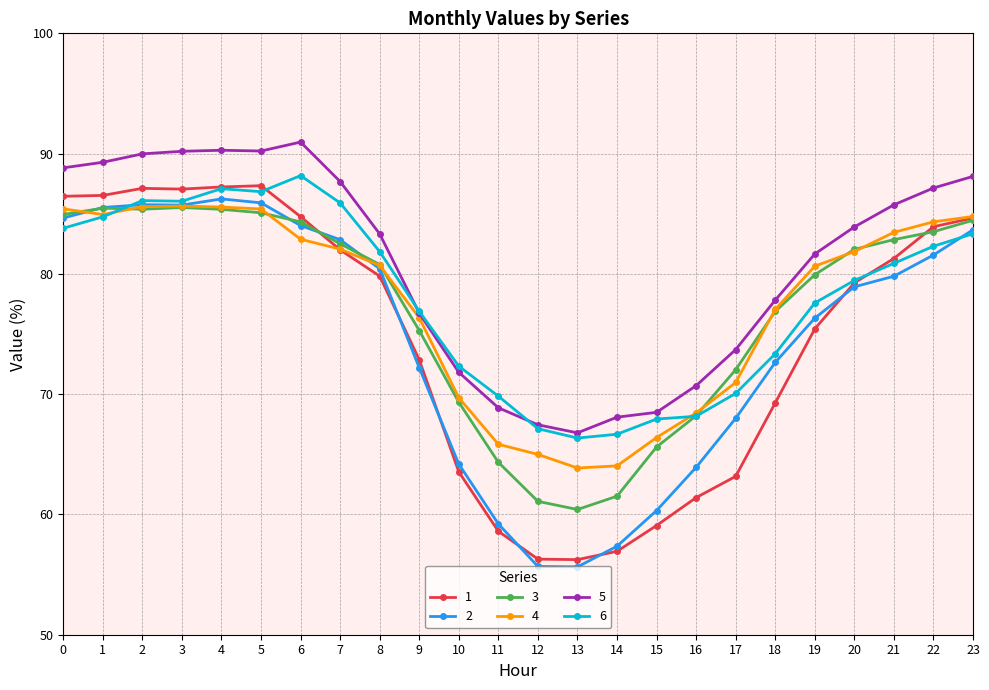

True or false: 1 and 5 cross at least once.

False